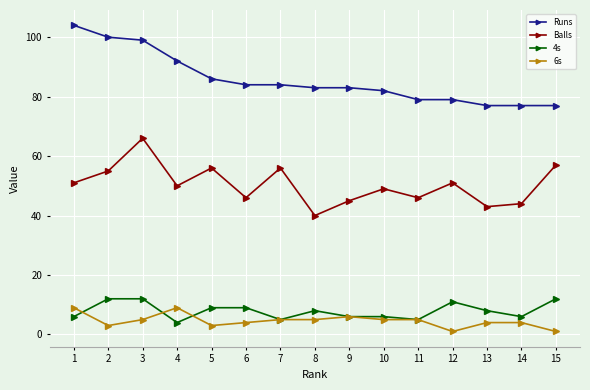

The value of Balls at 15 is 20. True or false?

False